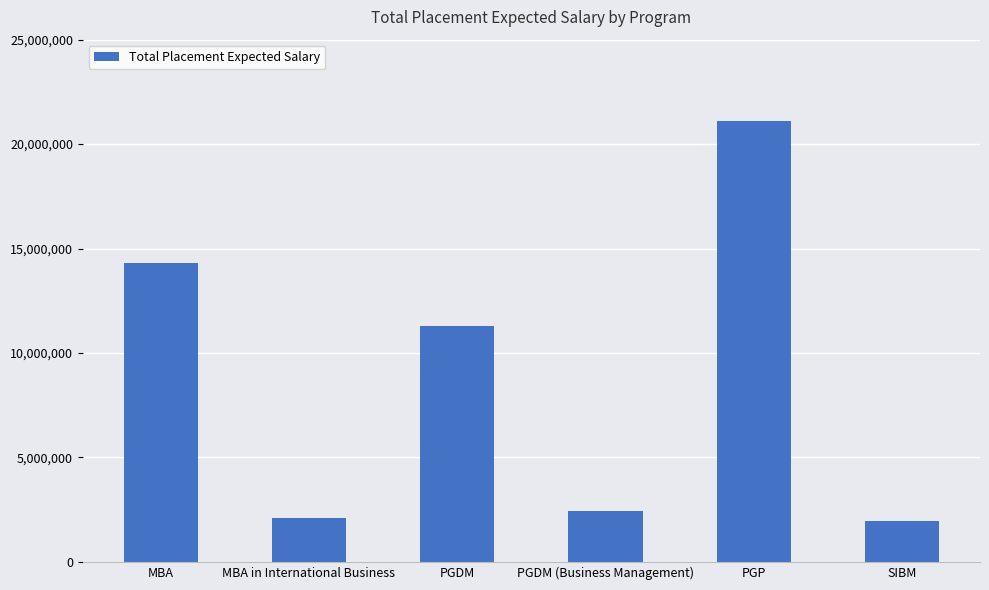

What is the ratio of the value at PGP to the value at SIBM?

10.8